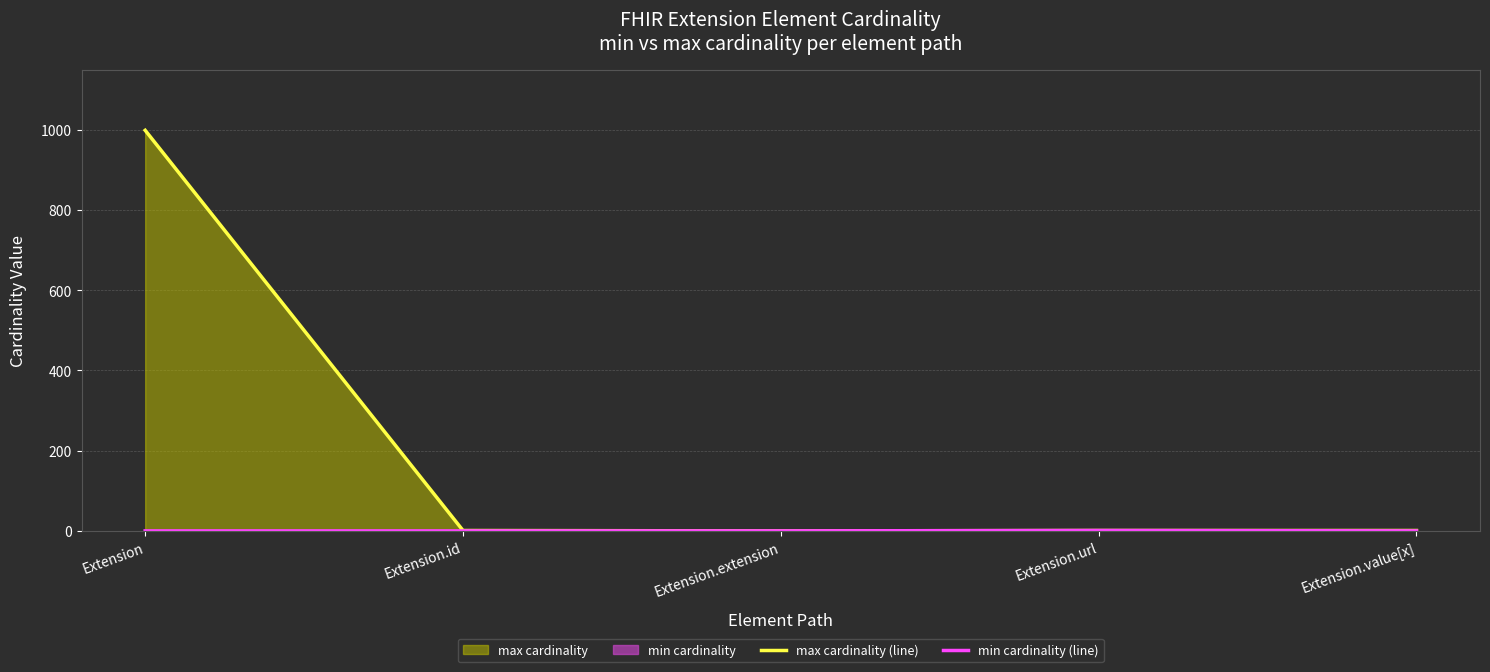

How many lines are shown in the chart?

2